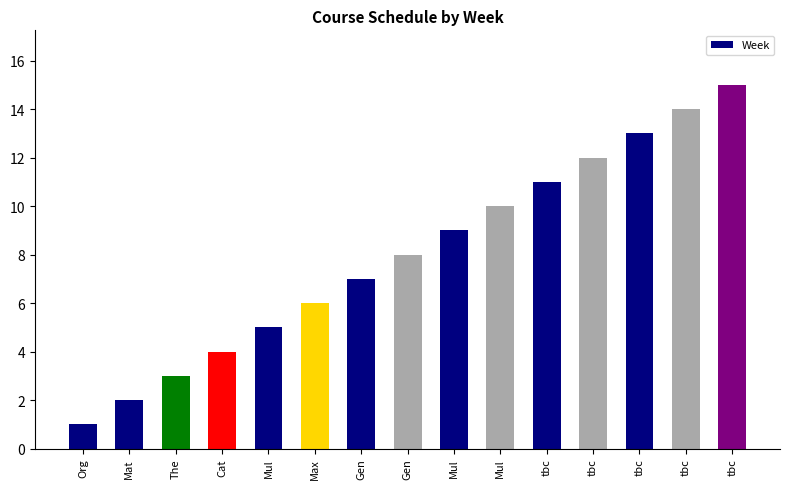

How many bars are there in total?

15